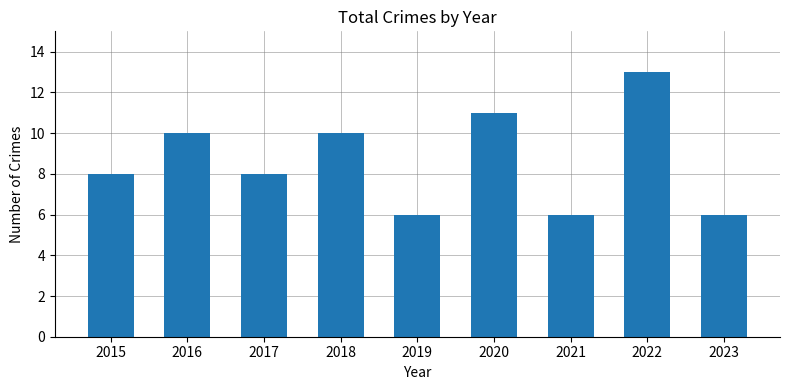

Reading right to left, what are all the values shown in this chart?

6	13	6	11	6	10	8	10	8